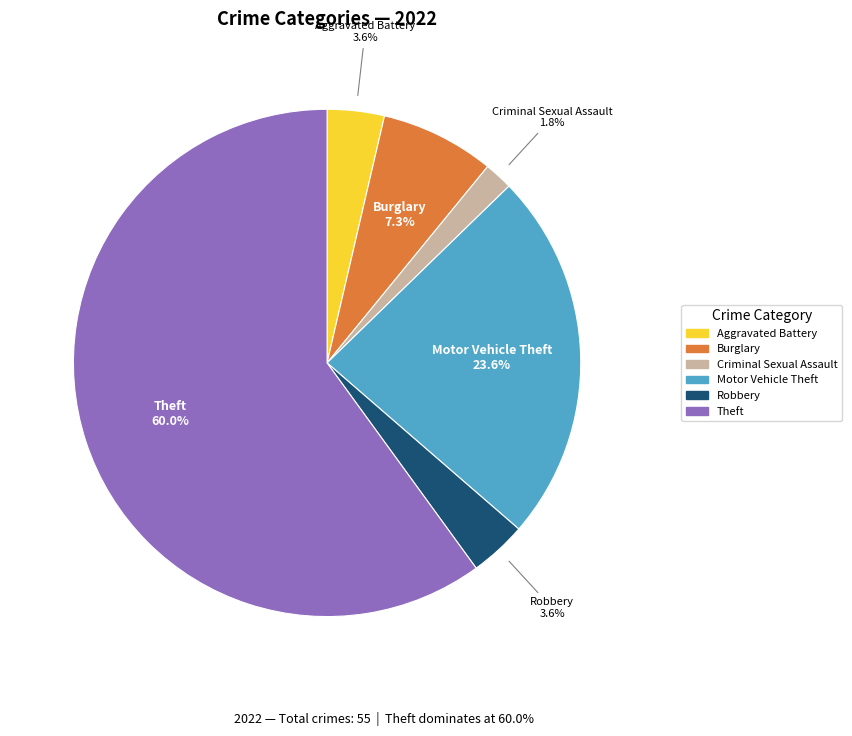

To the nearest percent, what is the difference between the largest and smallest slice percentages?

58%